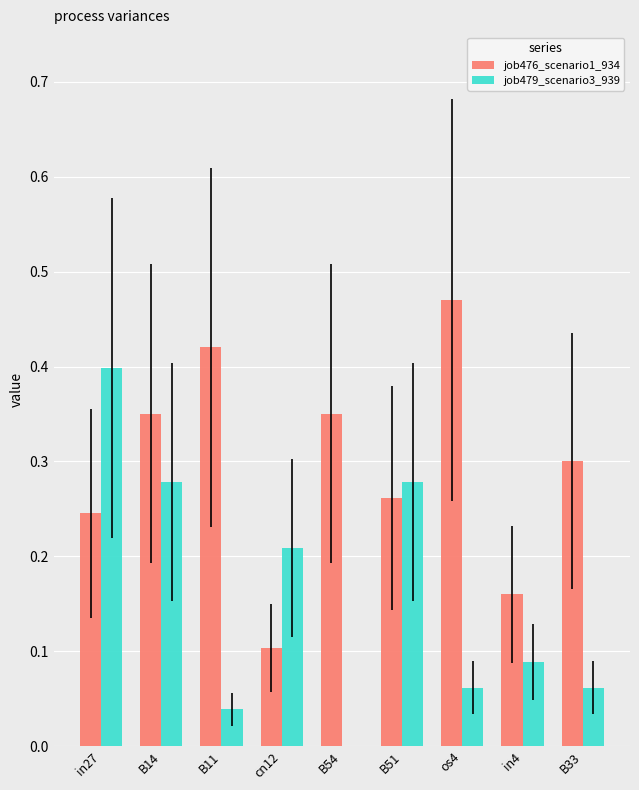

At which label is job479_scenario3_939 closest to 0?

B54